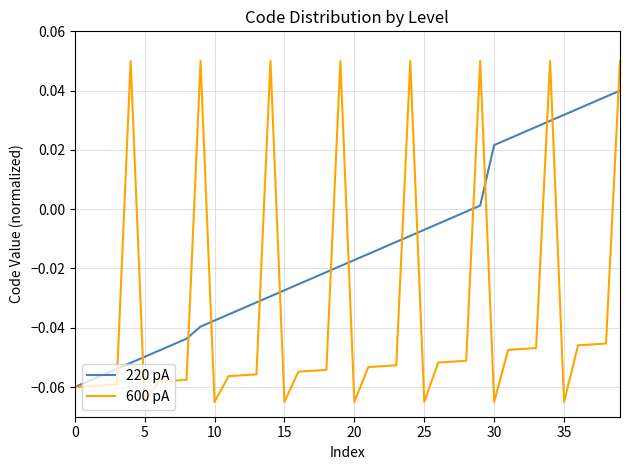

Which series has the largest total across all categories?

220 pA